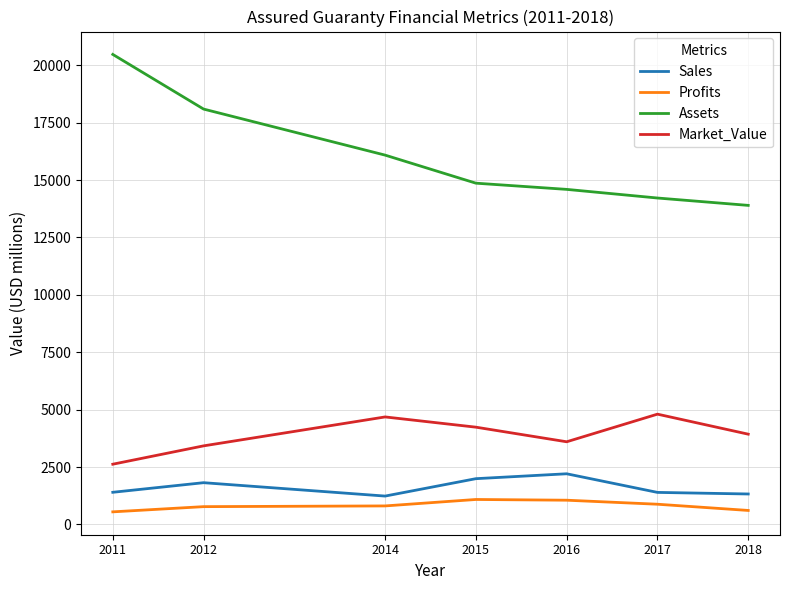

Is this an area chart (filled region under the line)?

No